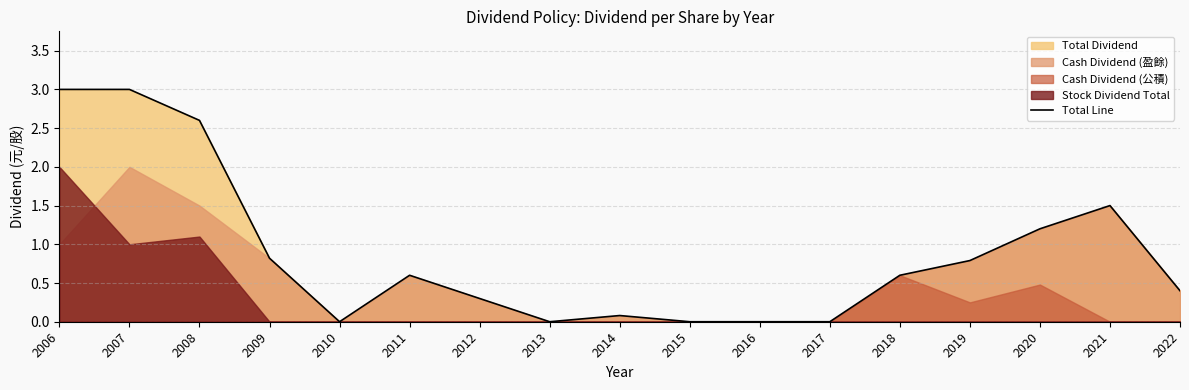

What is the sum of all values?

14.9